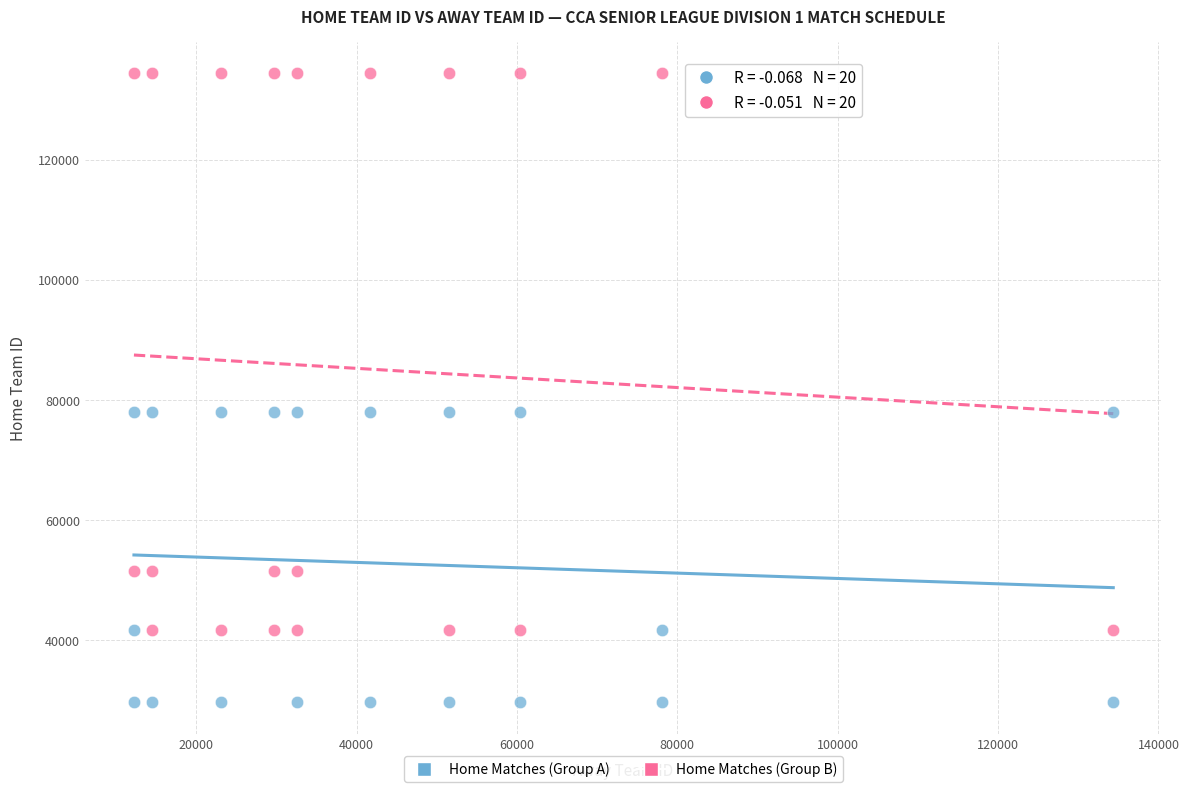

Which series reaches the maximum Y coordinate?

Home Matches (Group B)